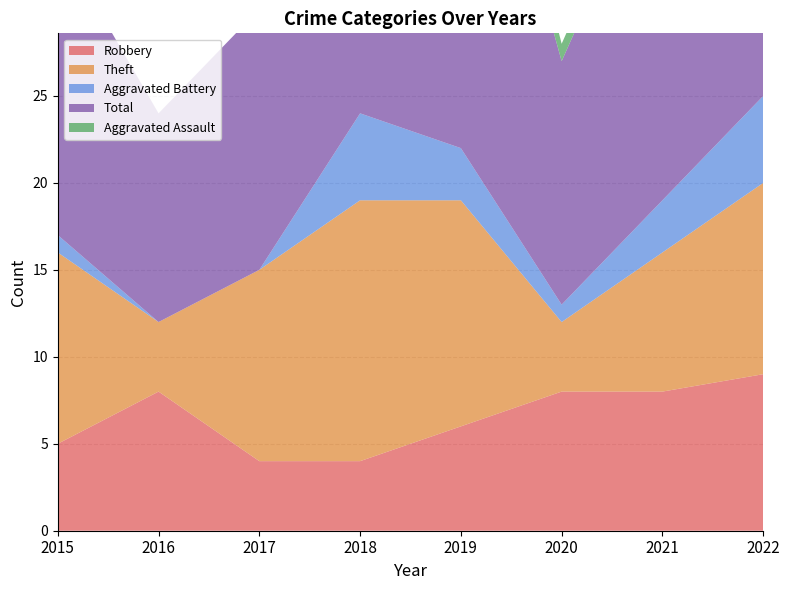

Reading left to right, what are all the values shown in this chart?

Robbery: 5	8	4	4	6	8	8	9
Theft: 11	4	11	15	13	4	8	11
Aggravated Battery: 1	0	0	5	3	1	3	5
Total: 17	12	15	25	26	14	21	26
Aggravated Assault: 0	0	0	1	3	1	1	0